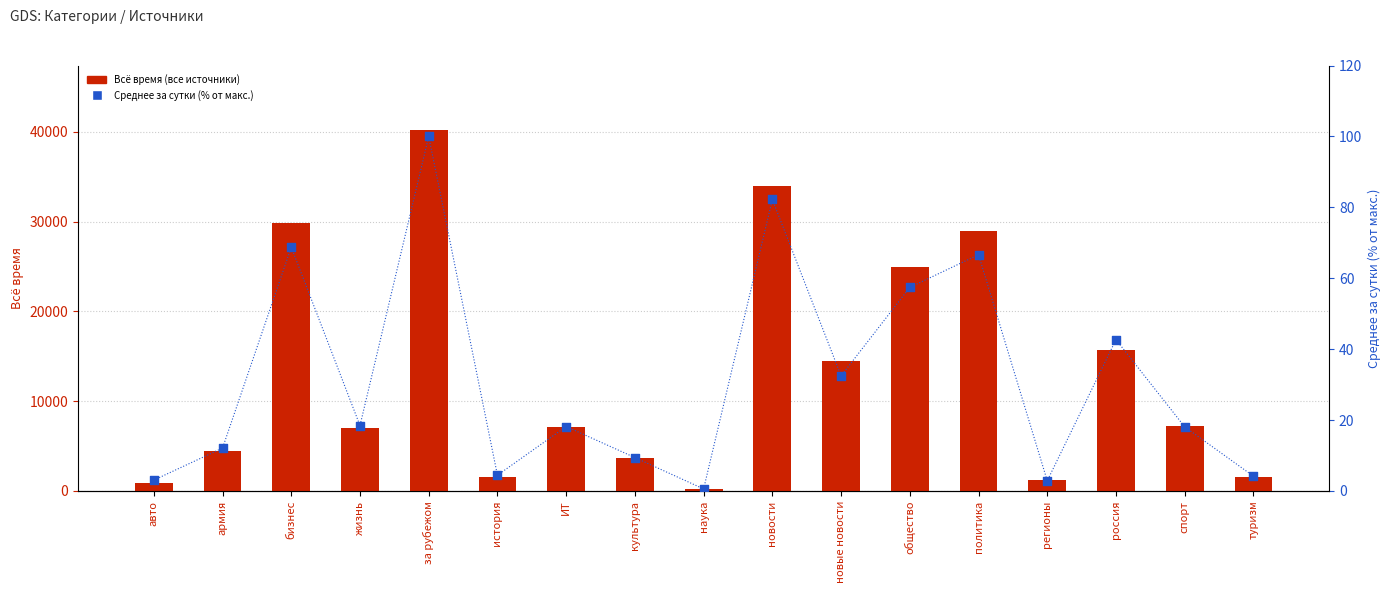

What are all the series names shown in the legend?

Всё время (все источники), Среднее за сутки